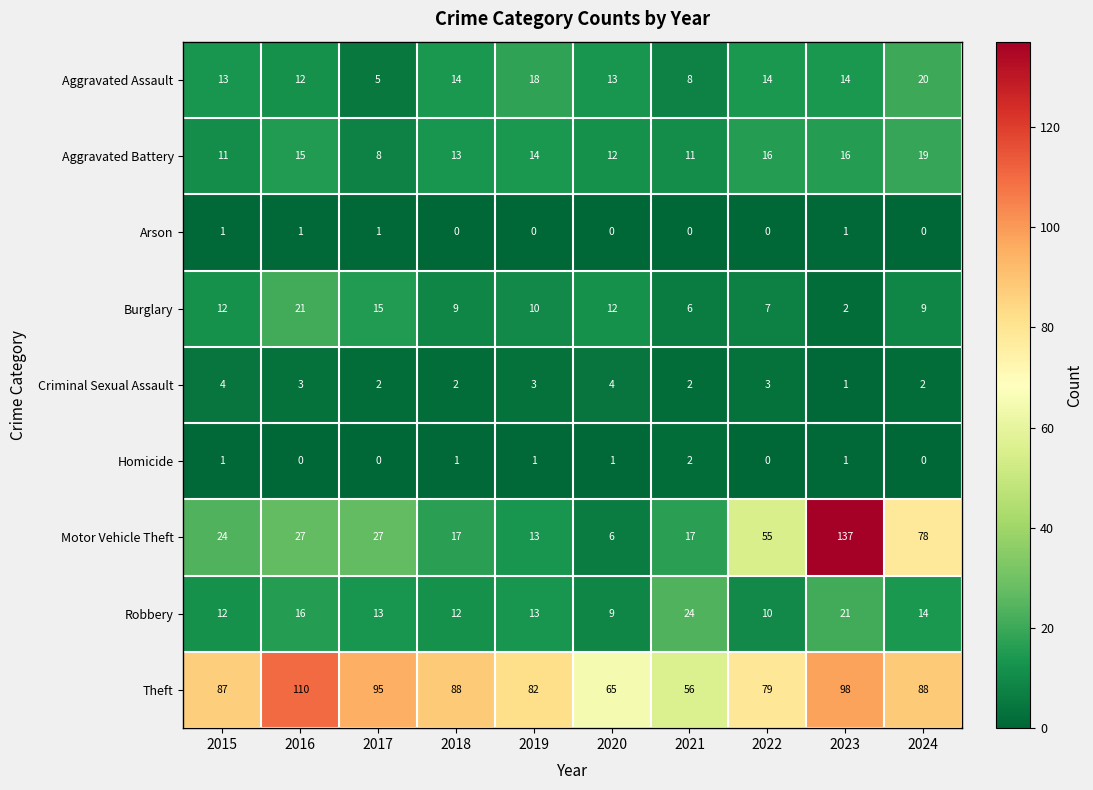

Rank the series by their maximum value, from highest to lowest.

Motor Vehicle Theft, Theft, Robbery, Burglary, Aggravated Assault, Aggravated Battery, Criminal Sexual Assault, Homicide, Arson